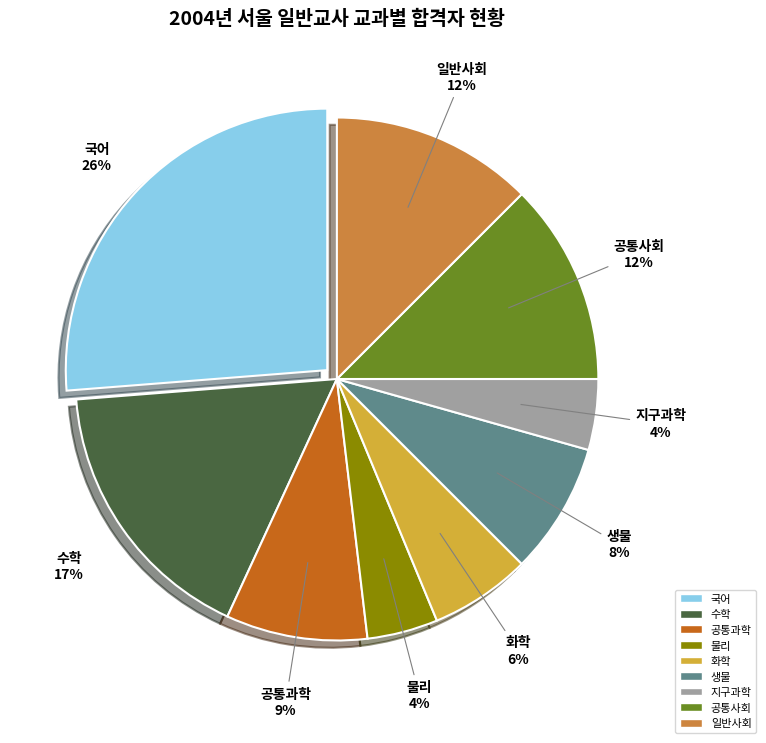

To the nearest percent, what is the average slice percentage?

11%